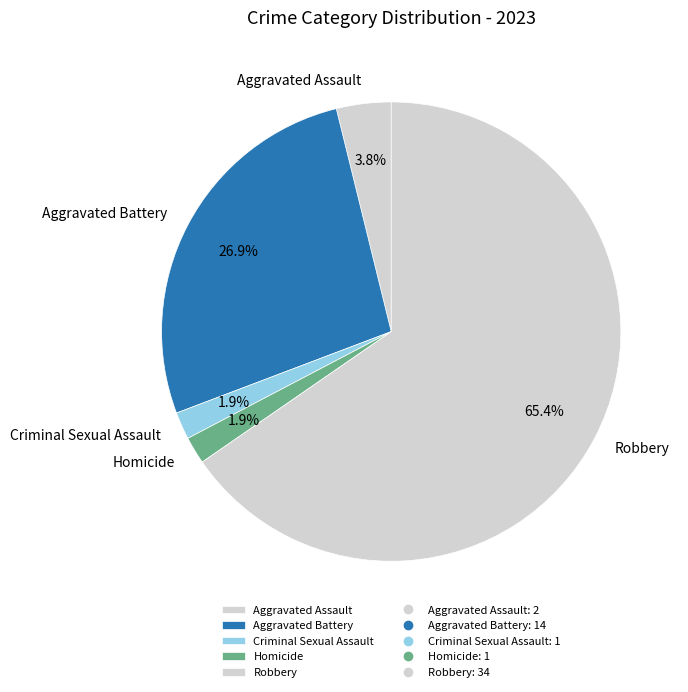

To the nearest percent, what is the combined percentage of Homicide and Aggravated Assault?

6%